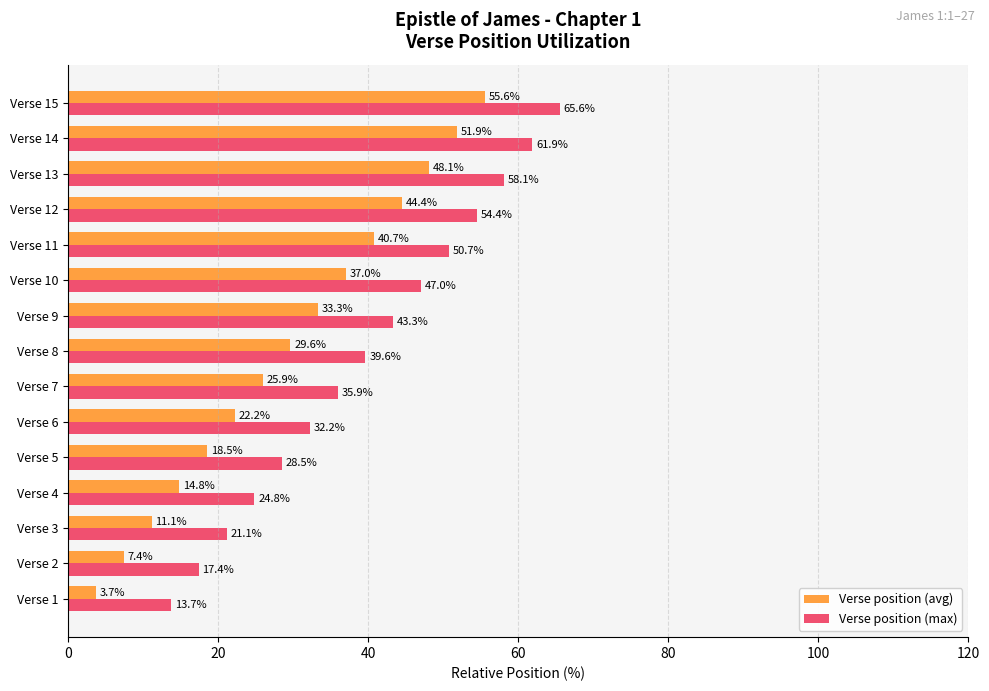

What is the maximum value shown in the chart?

65.6